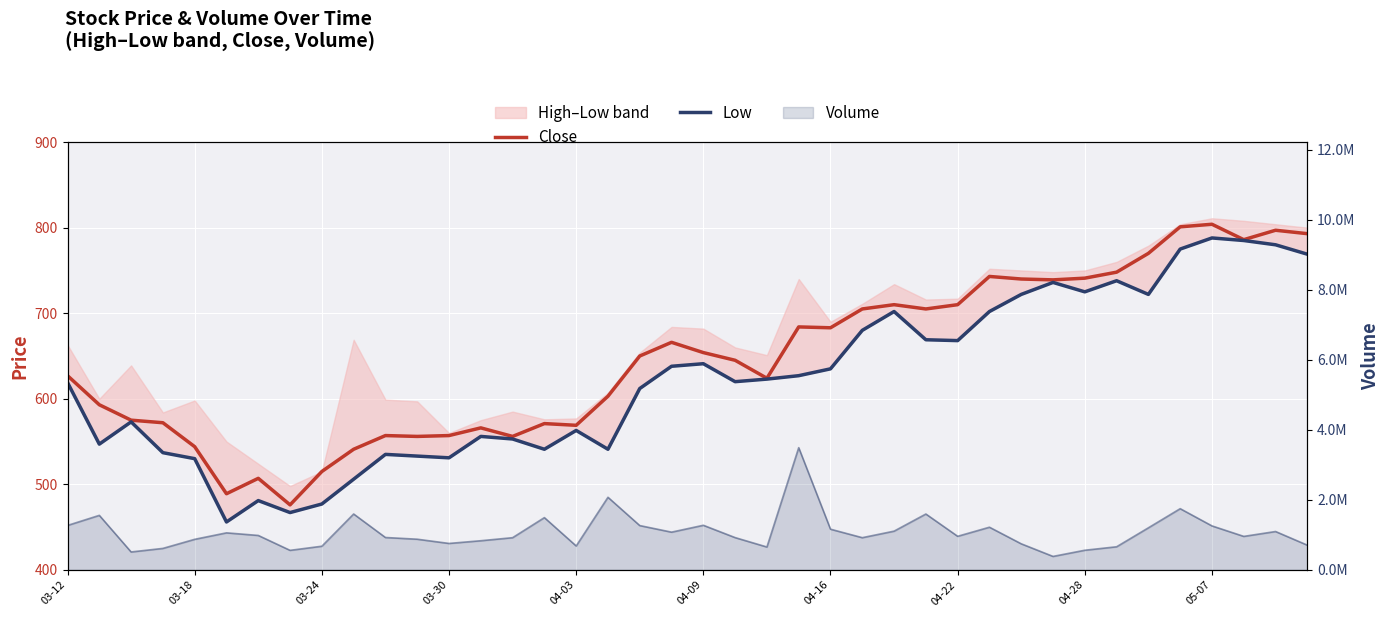

The Low series shows 541 at 15. True or false?

True